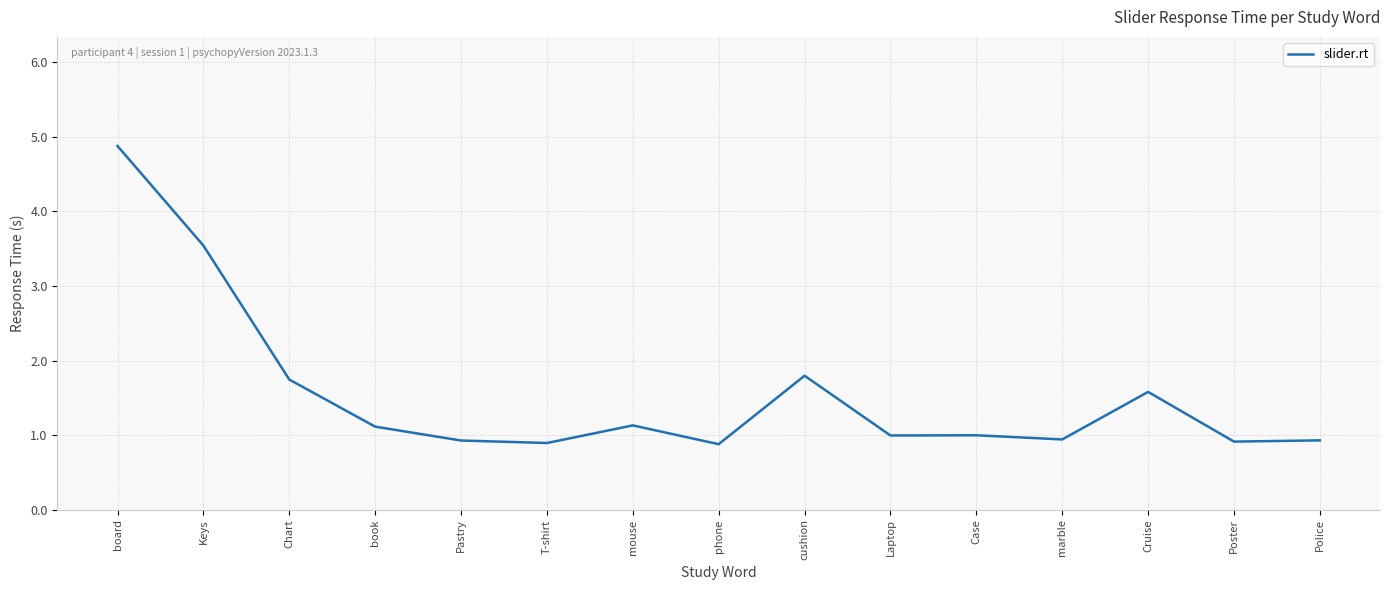

What is the minimum value shown in the chart?

0.9